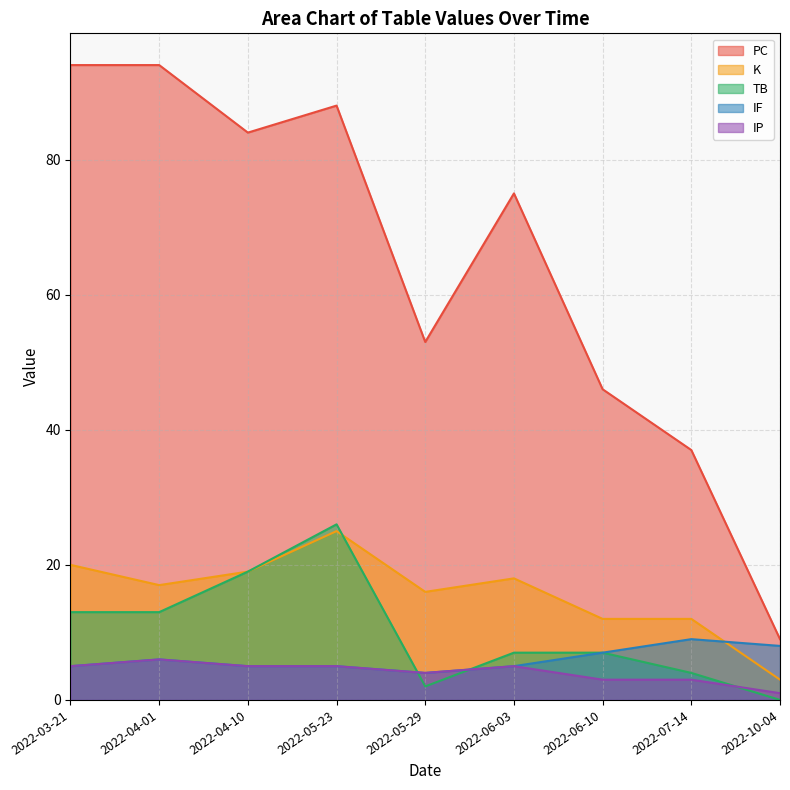

How many lines are shown in the chart?

5